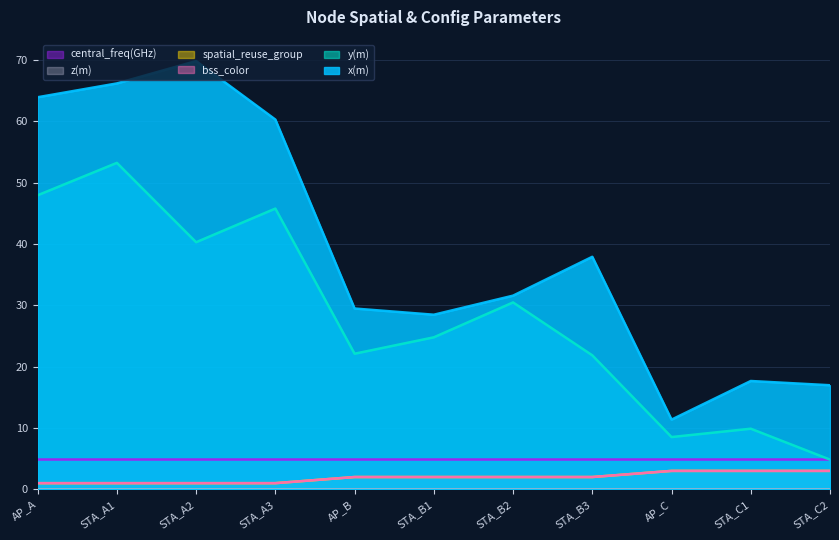

True or false: bss_color and x(m) intersect in this chart.

False